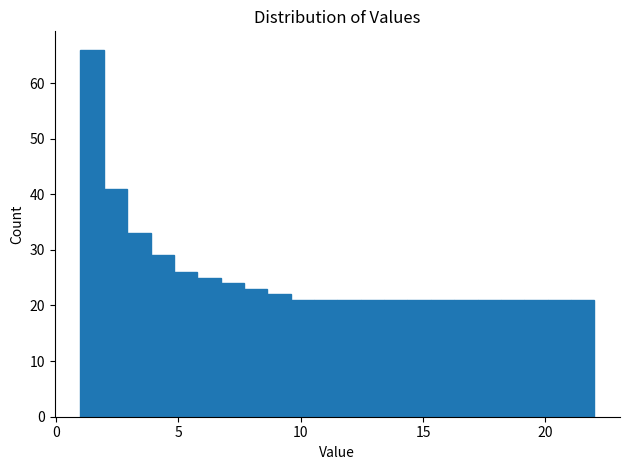

Around what value on the x-axis is the tallest bar? Give the approximate position of its centre, as read against the axis.

1.5